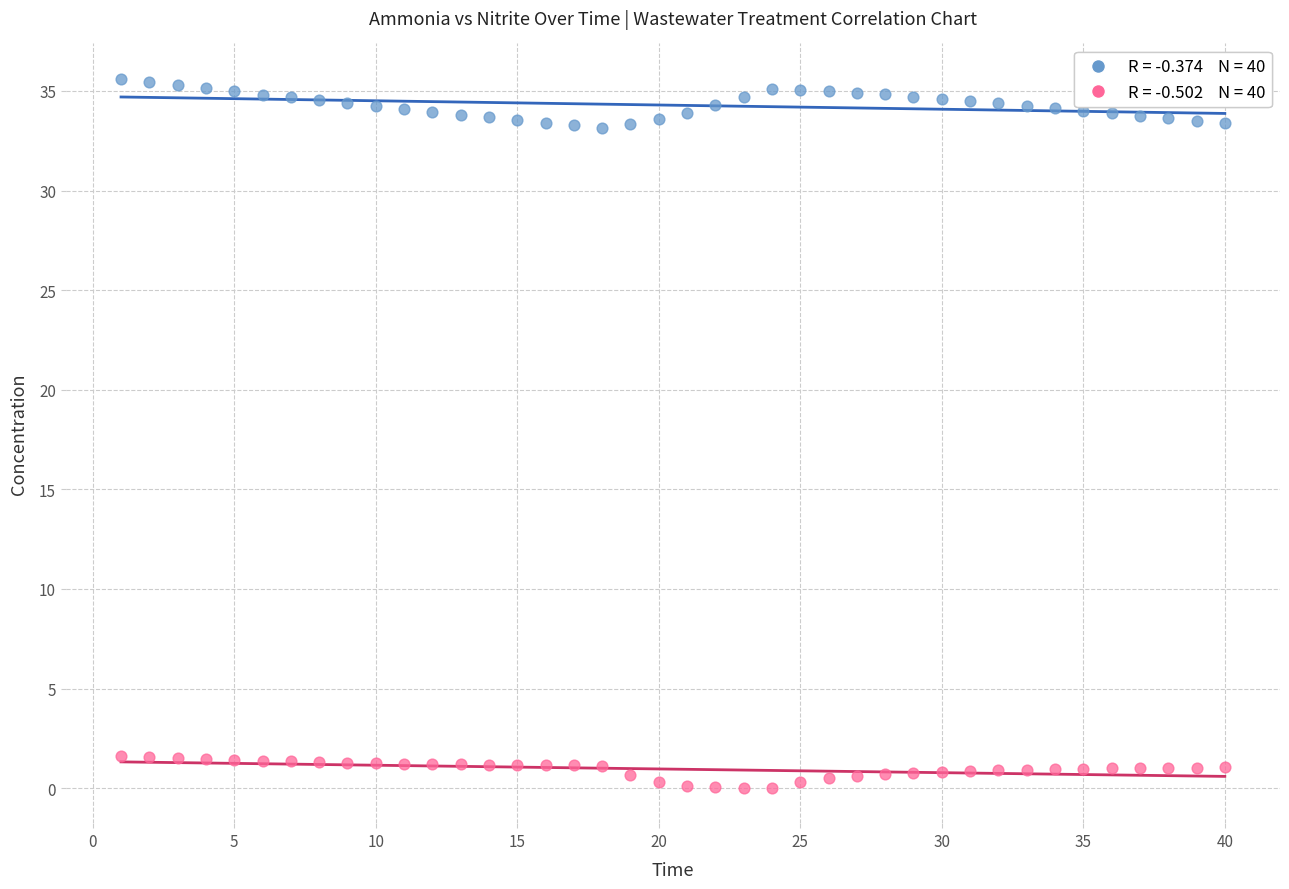

Across all data points, what is the range of X values (max minus min)?

39.0